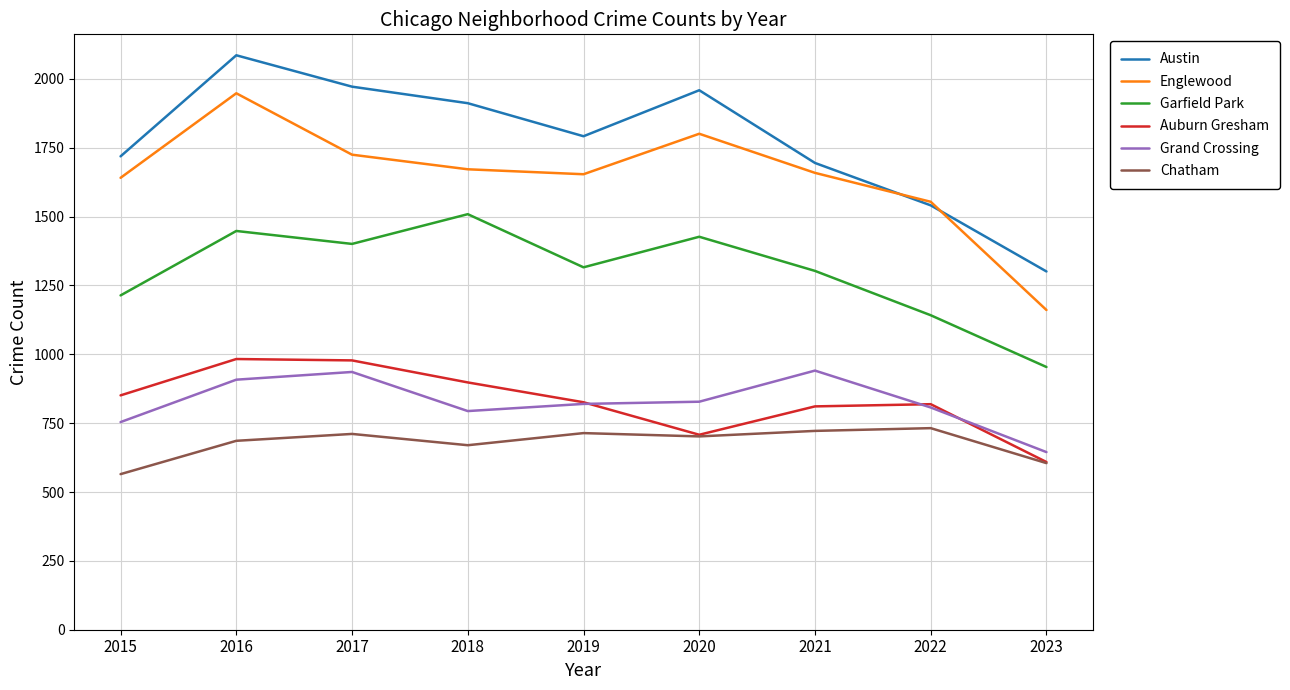

List the series in order of their peak value, lowest first.

Chatham, Grand Crossing, Auburn Gresham, Garfield Park, Englewood, Austin